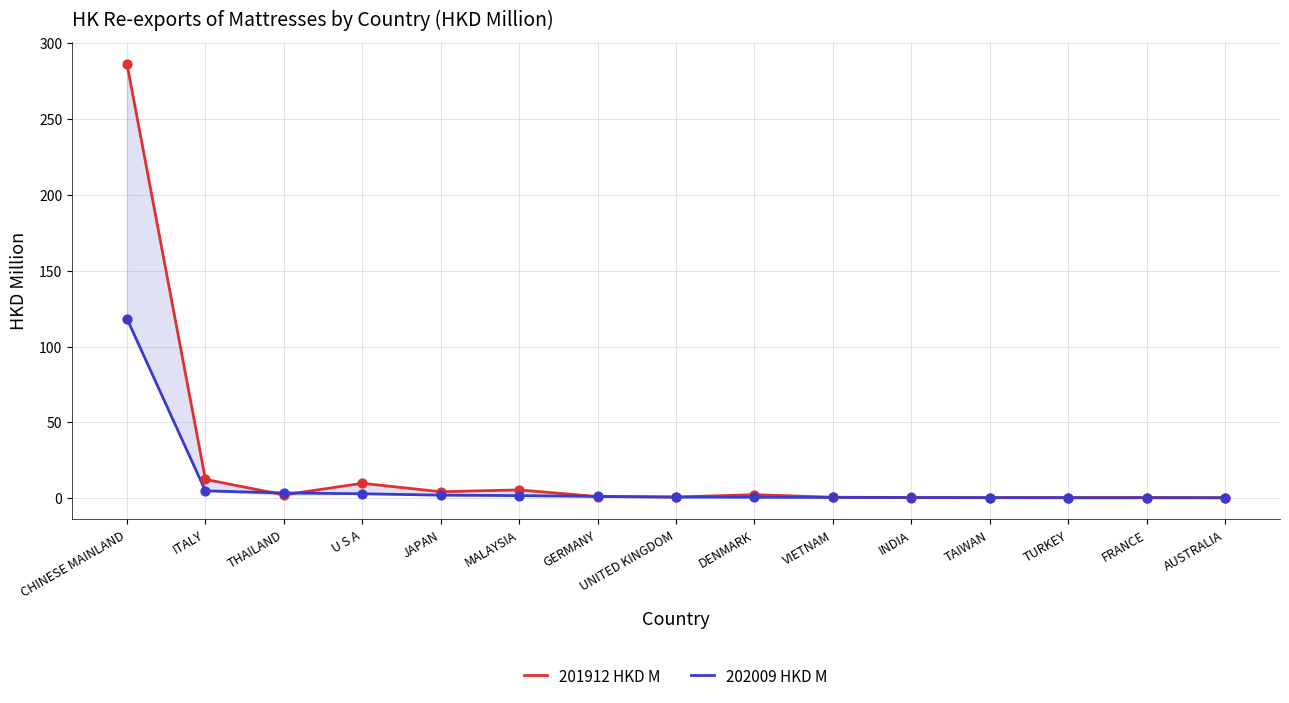

Which series has the largest total across all categories?

201912 HKD M